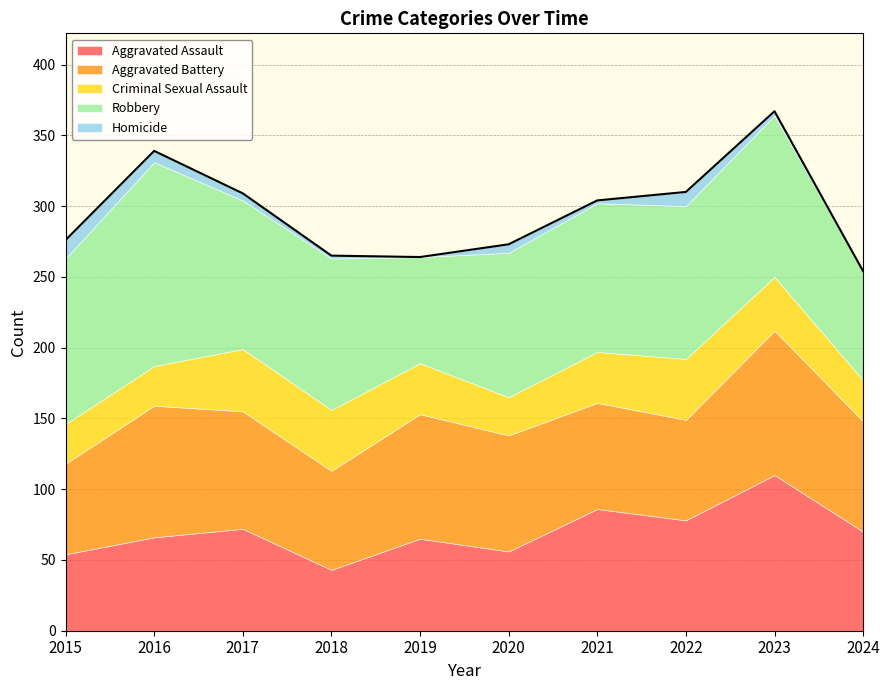

Does the chart have visible grid lines?

Yes